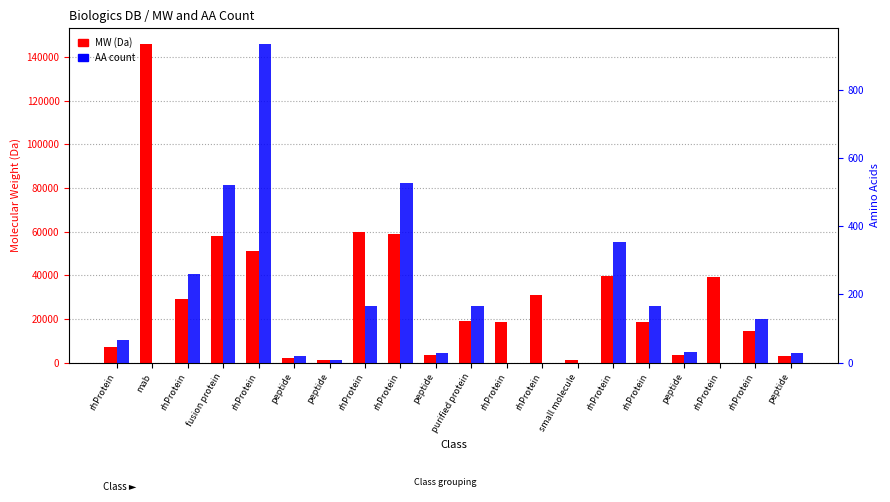

The value of MW (Da) at purified protein is 31278.3. True or false?

False